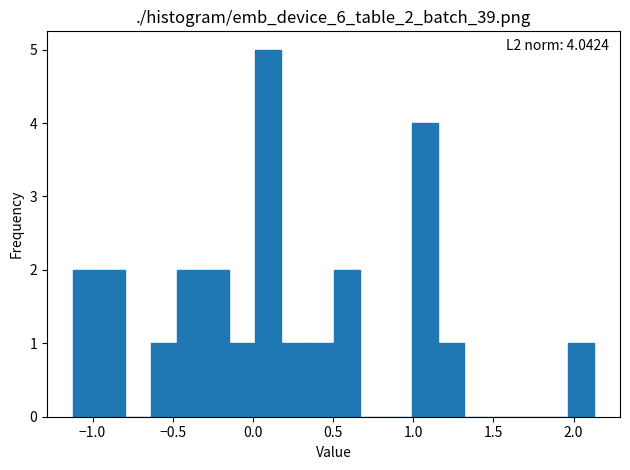

Around what value on the x-axis is the tallest bar? Give the approximate position of its centre, as read against the axis.

0.10